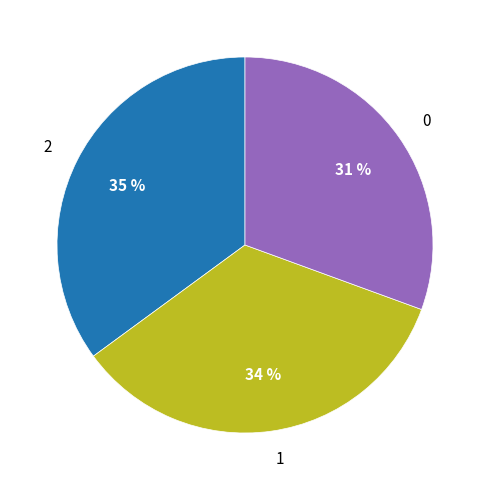

To the nearest percent, what percentage of the pie is 2?

35%